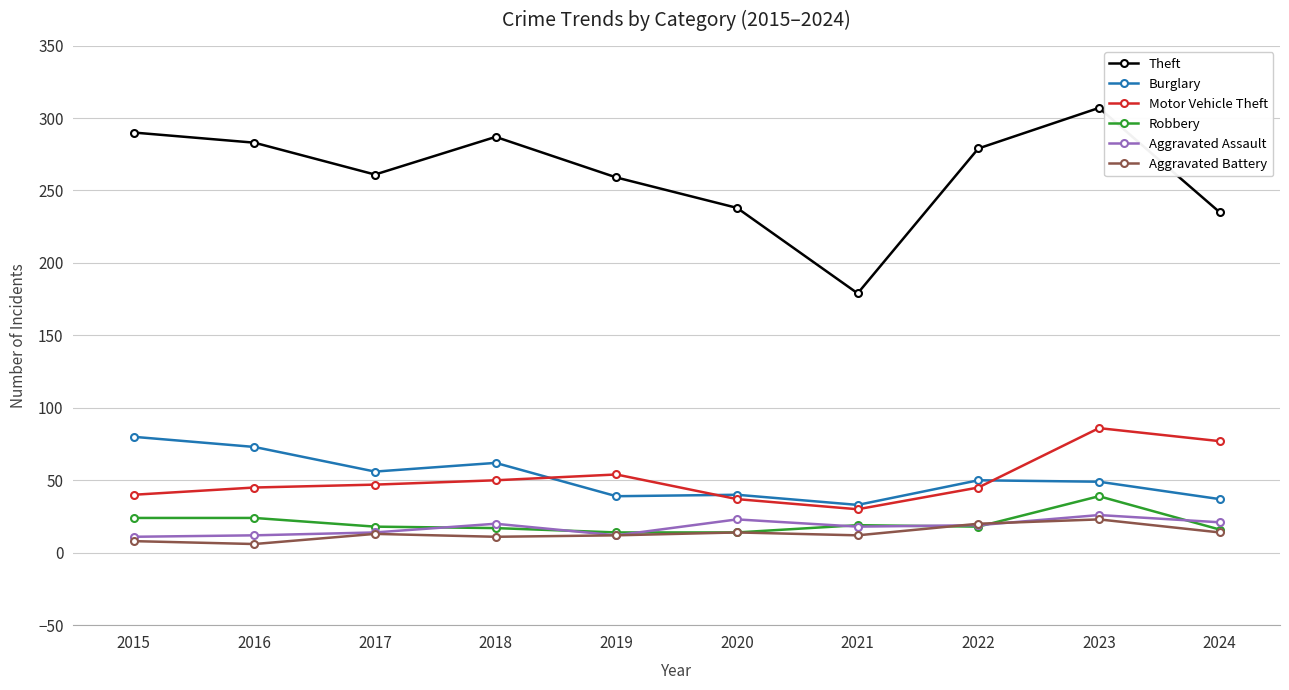

What is the difference between the second highest and second lowest values in the Motor Vehicle Theft series?

40